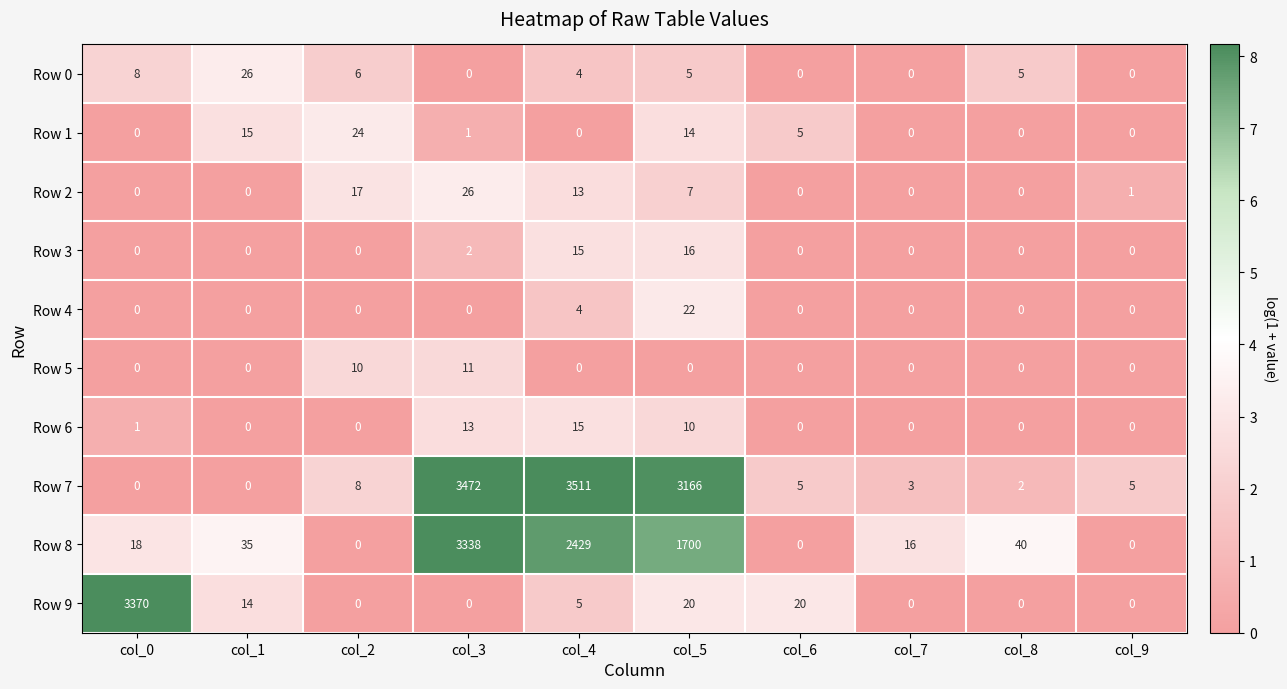

What is the difference between the maximum and minimum values in the Row 5 series?

11